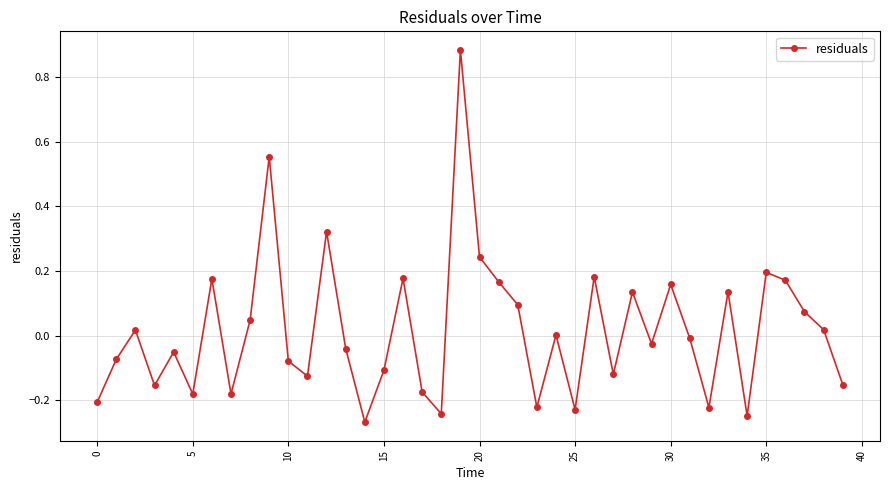

What is the difference between the second highest and minimum values?

0.8